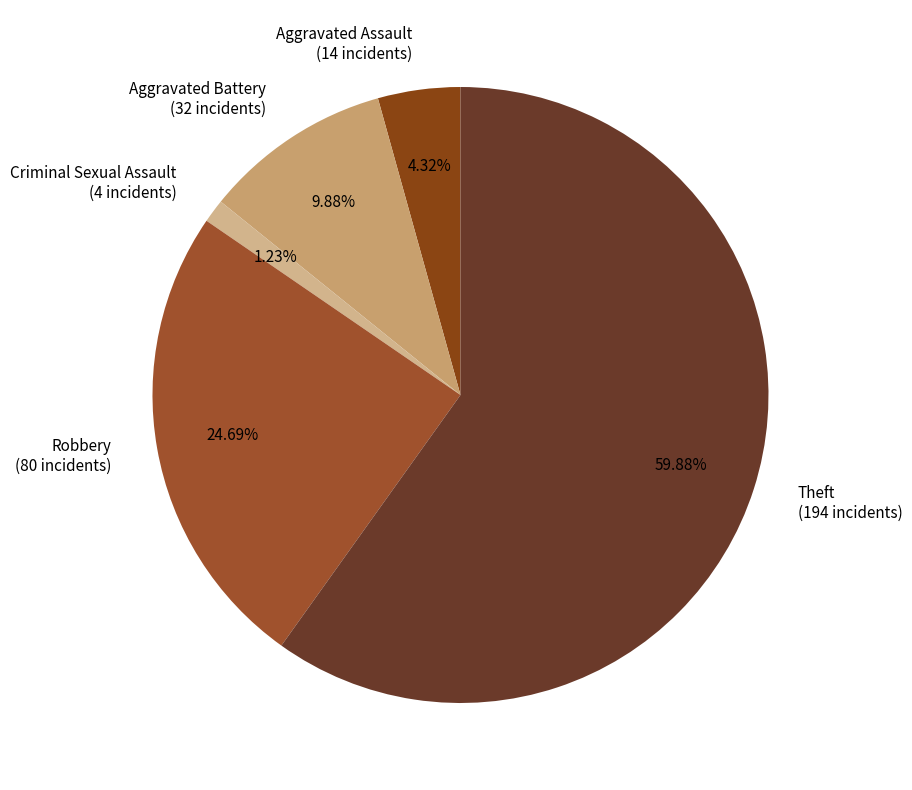

Count the number of slices in the pie.

5